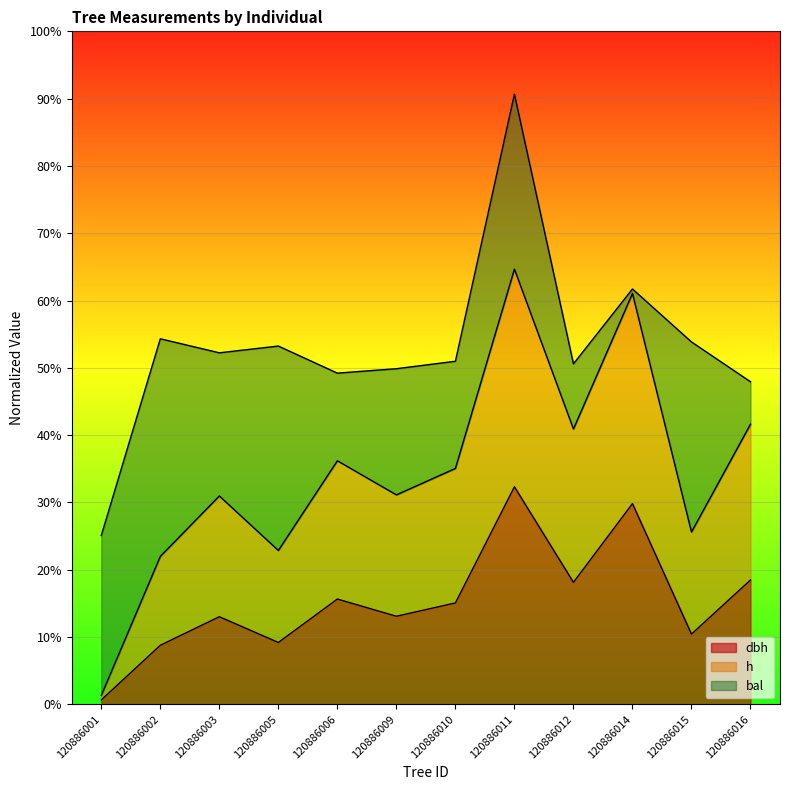

What is the total value across all series at 120886015?

53.9